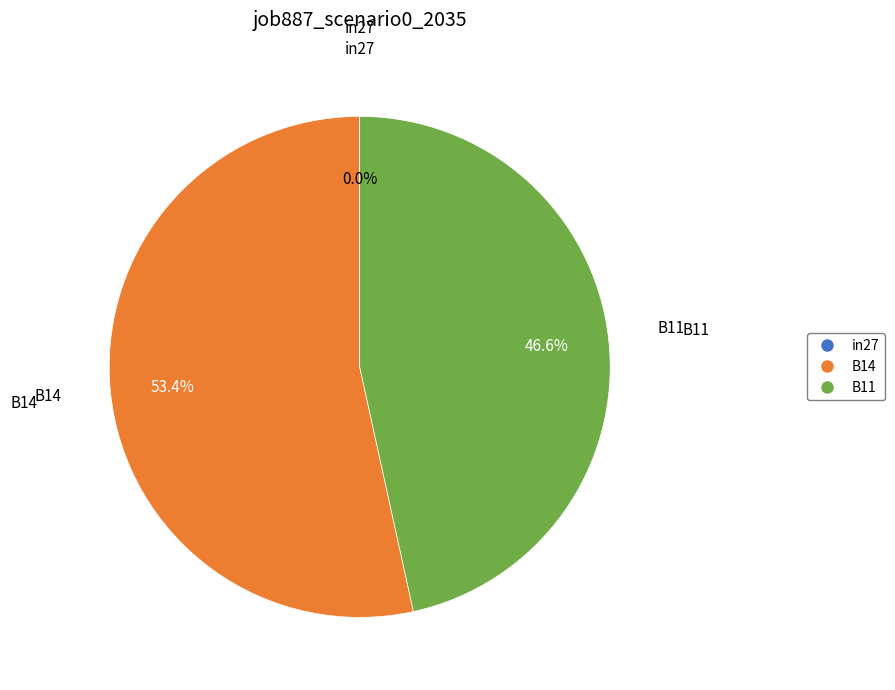

Rank the categories by value from lowest to highest.

in27, B11, B14